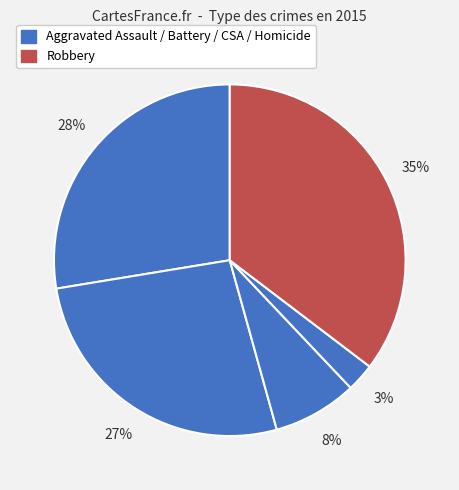

Count the number of slices in the pie.

5